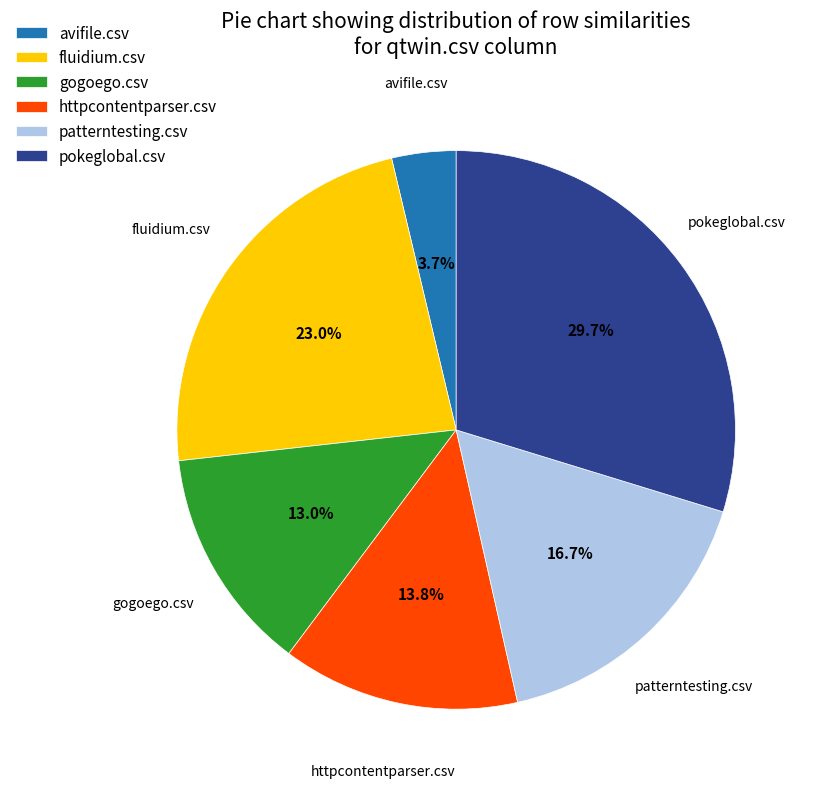

Does httpcontentparser.csv represent more than half of the total?

No